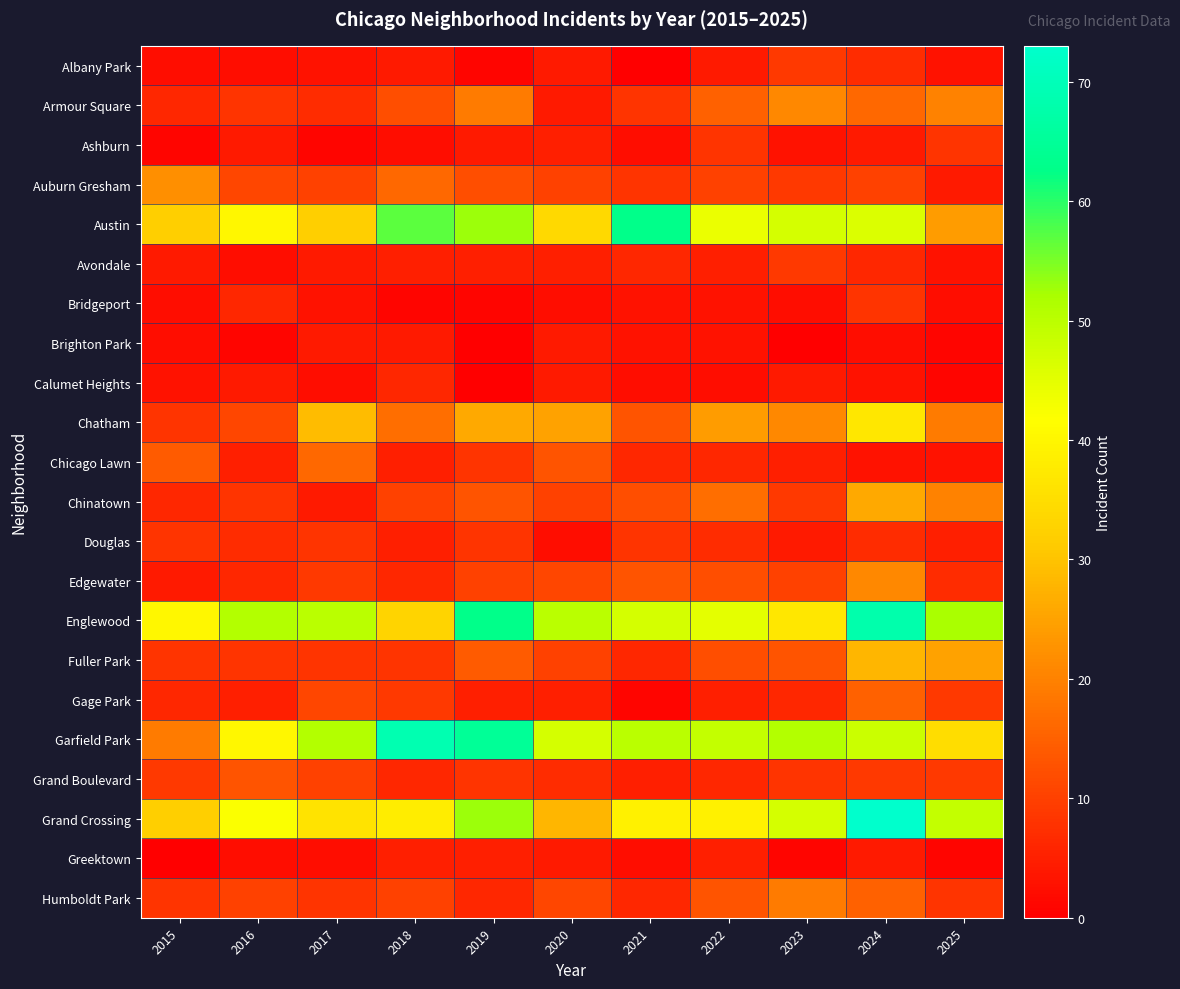

What is the difference between the highest and lowest values at 2019?

65